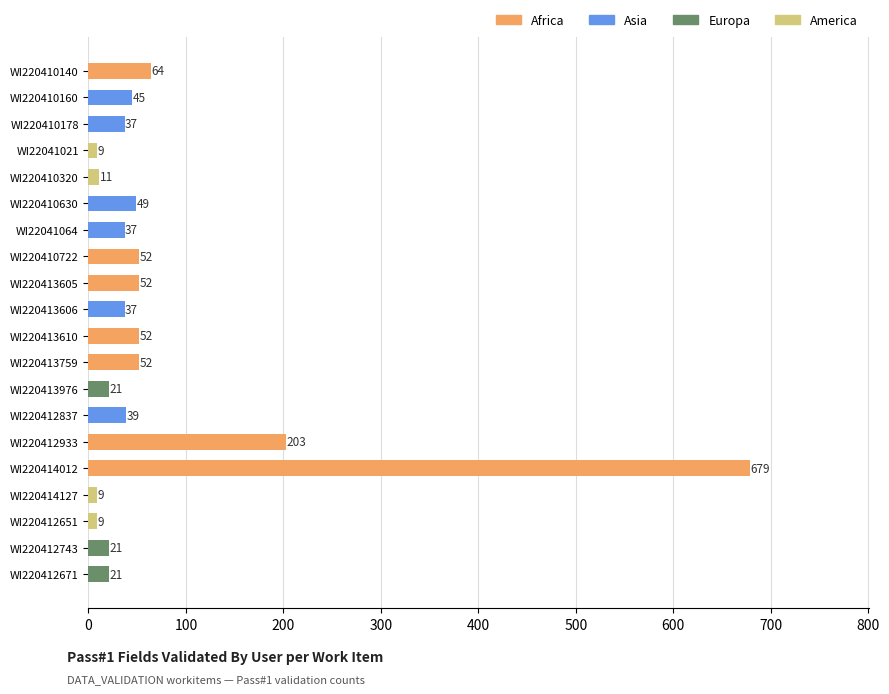

Count the number of data series in this chart.

1